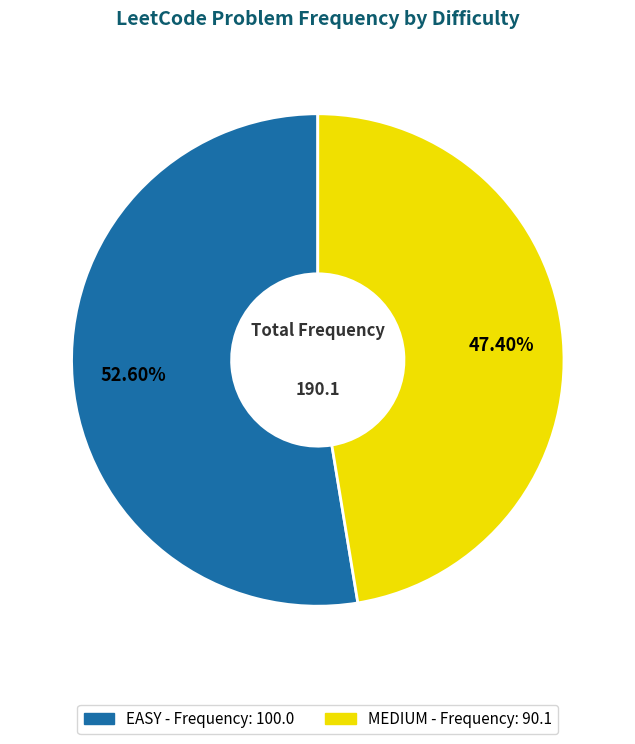

Is it true that EASY is 65% of the pie?

False